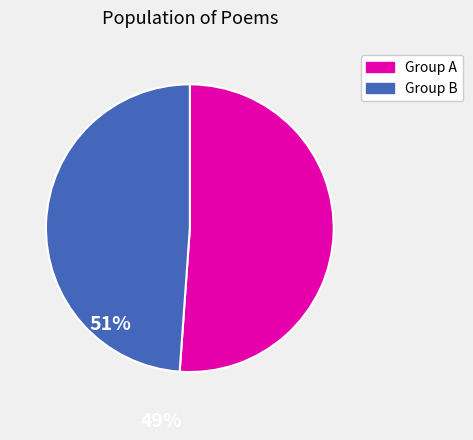

Is there a majority slice in this chart?

Yes